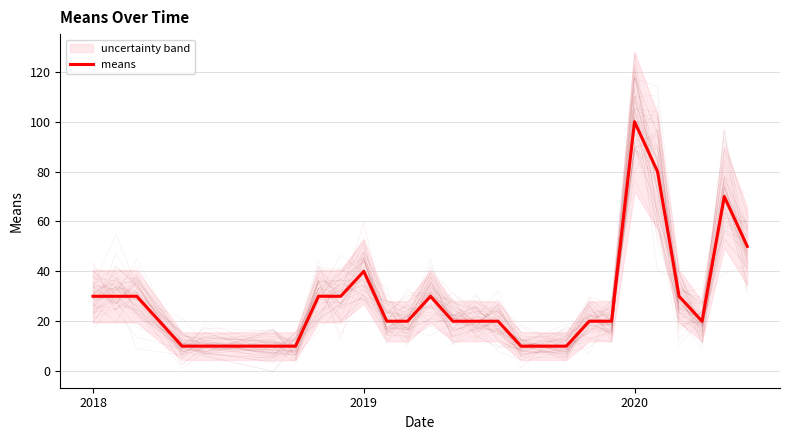

What is the maximum value for means?

100